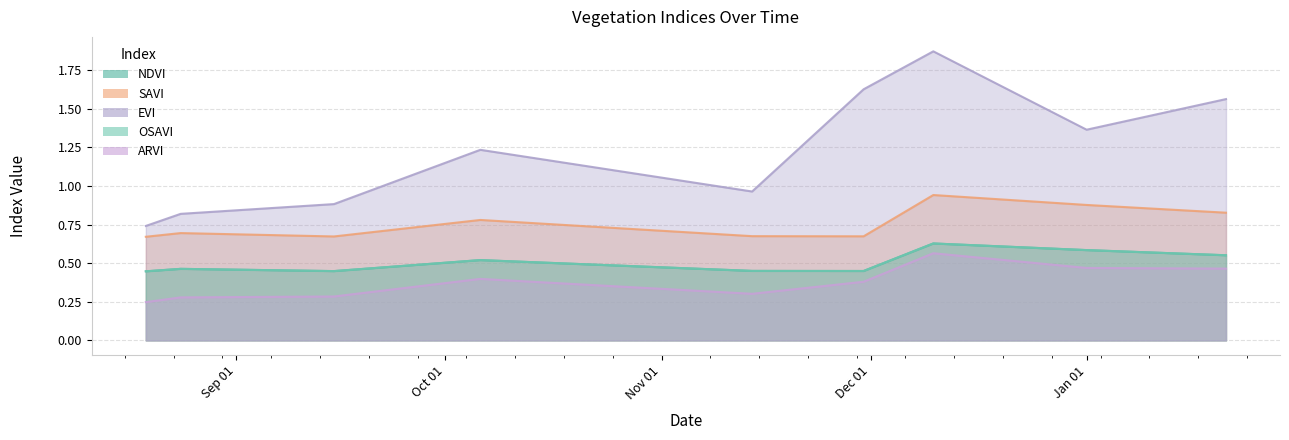

What is the difference between the highest and lowest values at 2016-09-15?

0.6